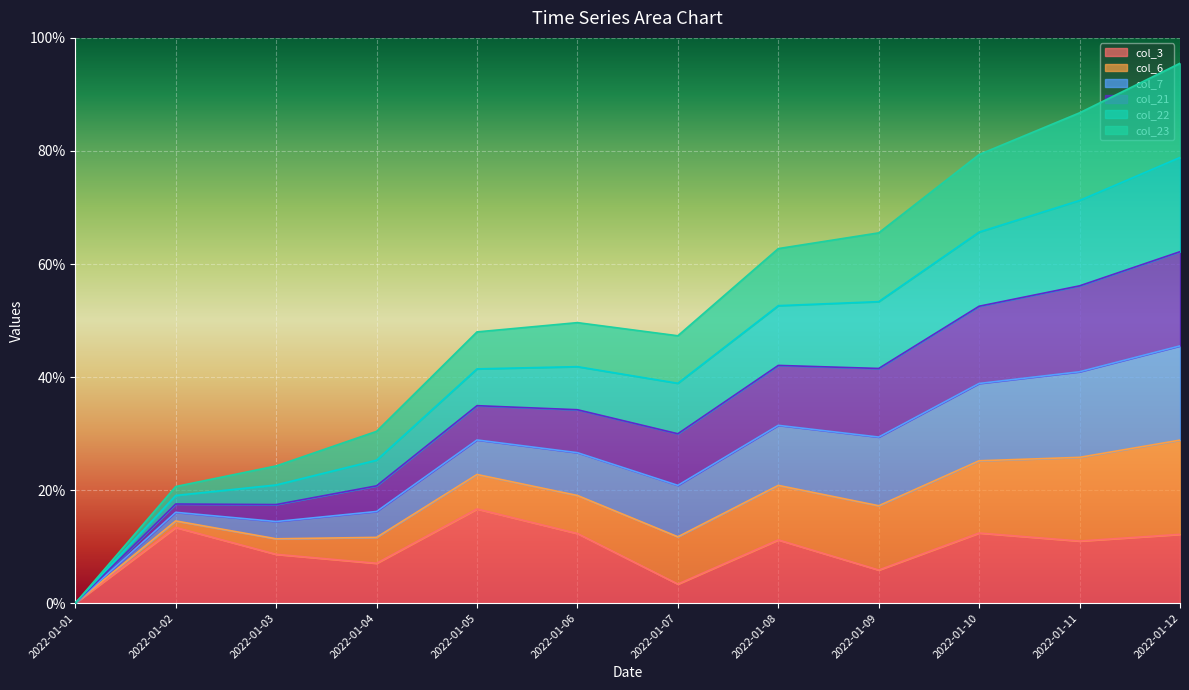

How many col_7 values are between 0 and 1?

12